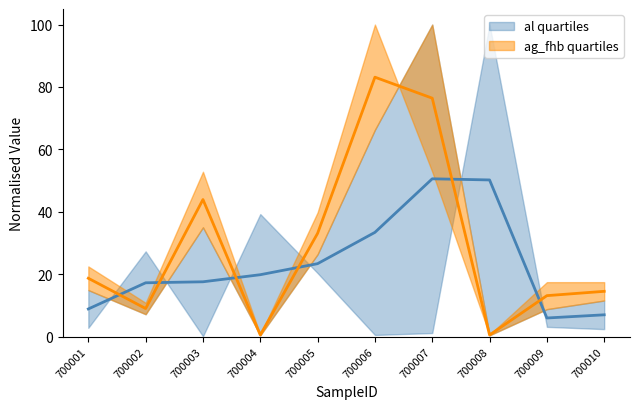

What is the average value of the ag_fhb quartiles series?

29.3